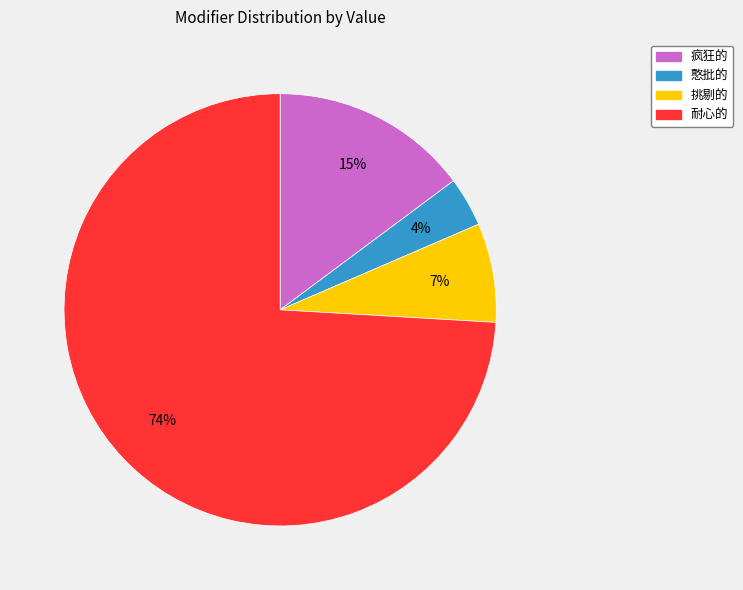

Combined, do 耐心的 and 挑剔的 account for over 50%?

Yes